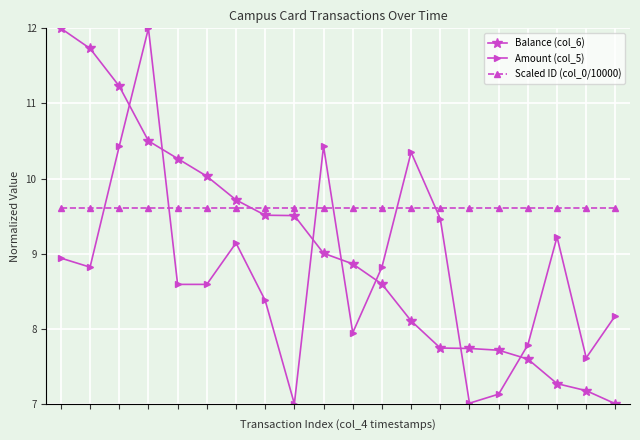

Rank the series by their average value, from highest to lowest.

Scaled ID (col_0/10000), Balance (col_6), Amount (col_5)